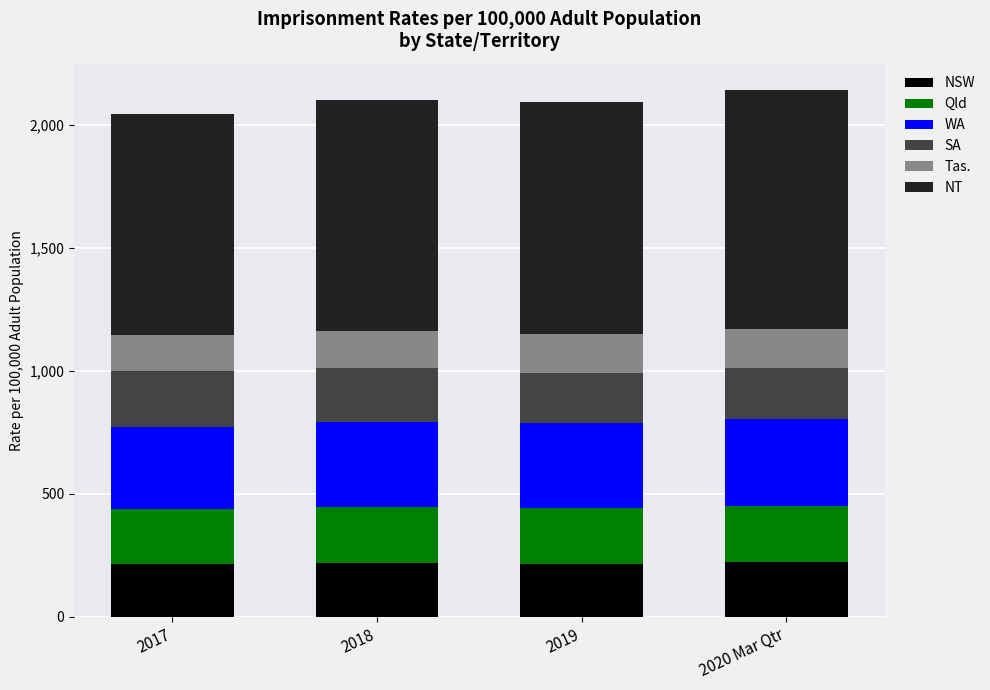

The value of NSW at 2020 Mar Qtr is 220.7. True or false?

True